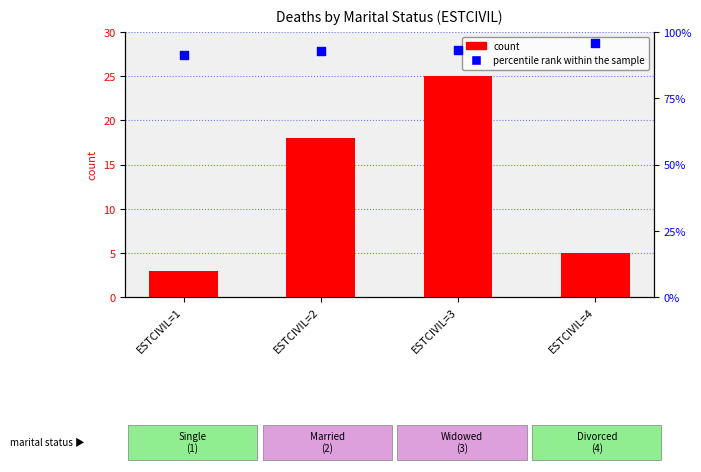

Is the value of count at ESTCIVIL=4 greater than the value of percentile rank within the sample at ESTCIVIL=4?

No